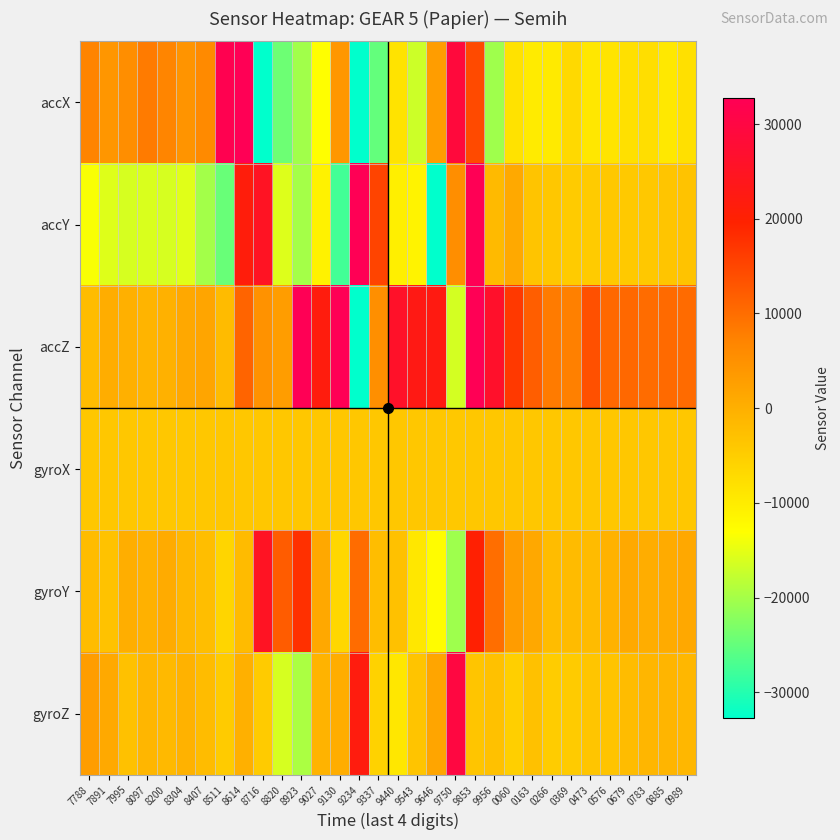

What is the total value across all series at 0885?

-6990